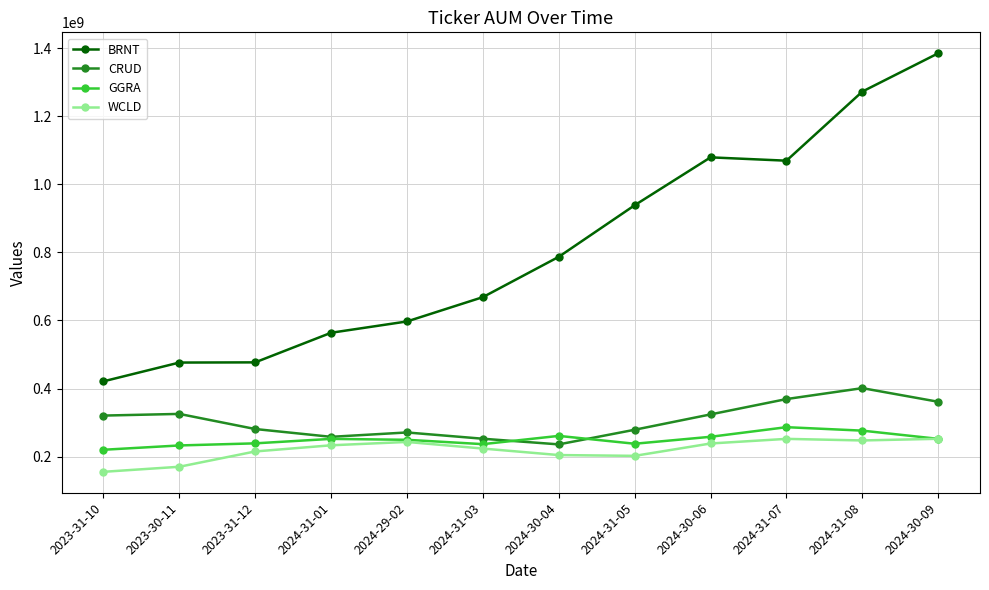

What is the difference between the highest and lowest values at 2024-30-09?

1133096170.8